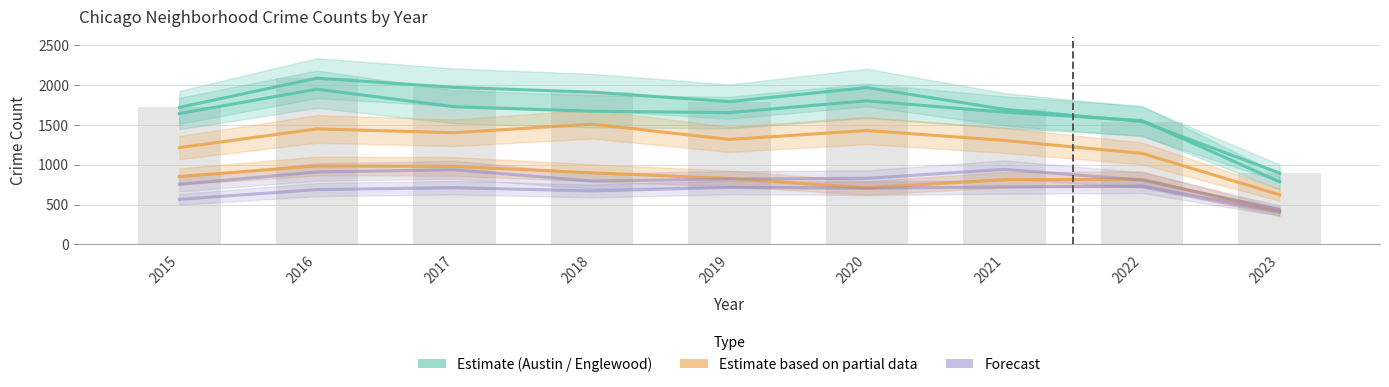

The value of Englewood at 2019 is 869. True or false?

False